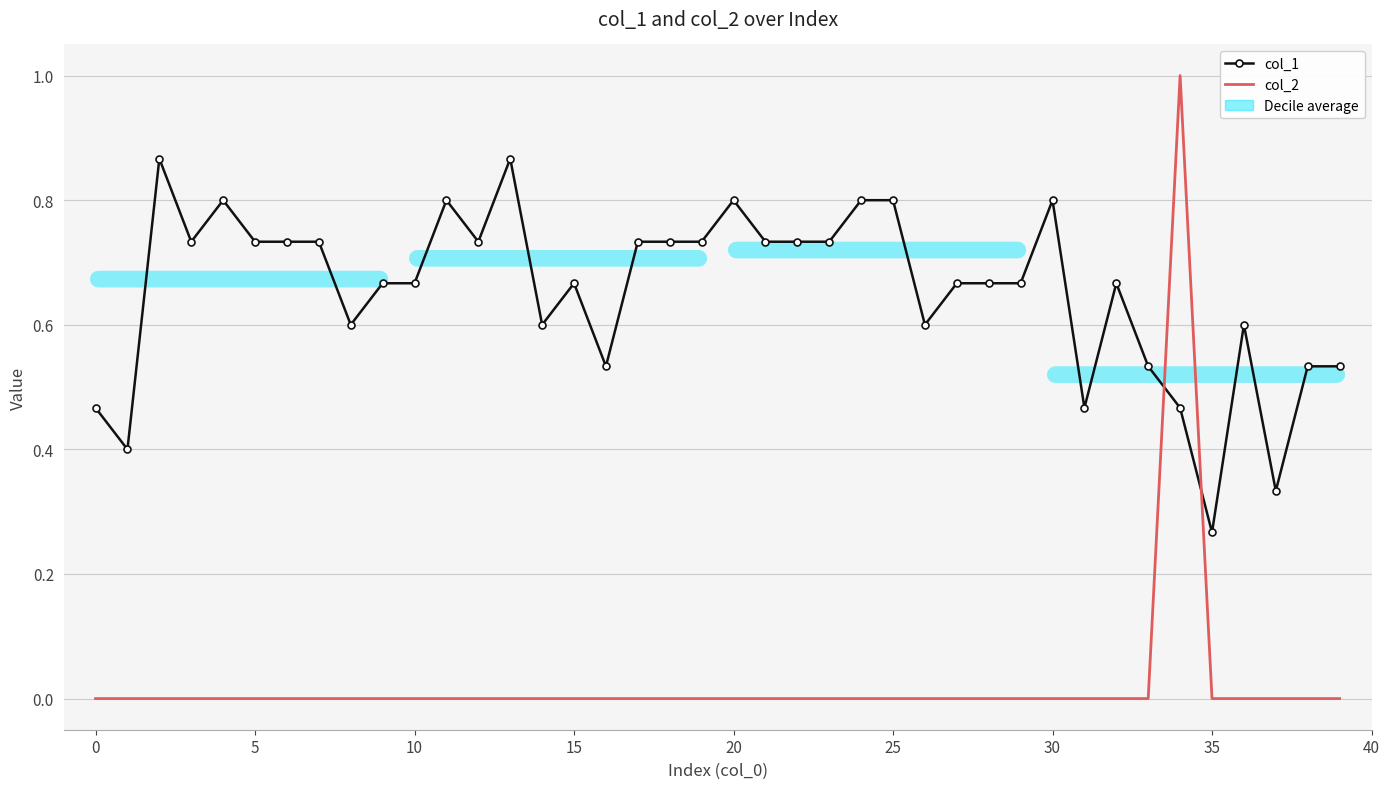

What is the label of the 6th point from the right?

34